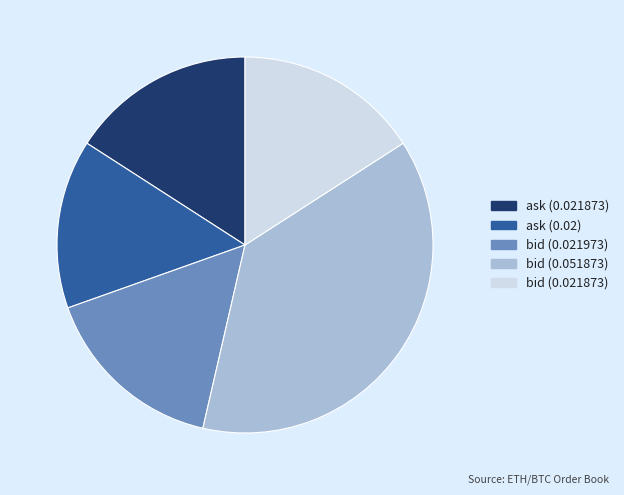

Do bid (0.051873) and ask (0.021873) together represent more than half of the pie?

Yes